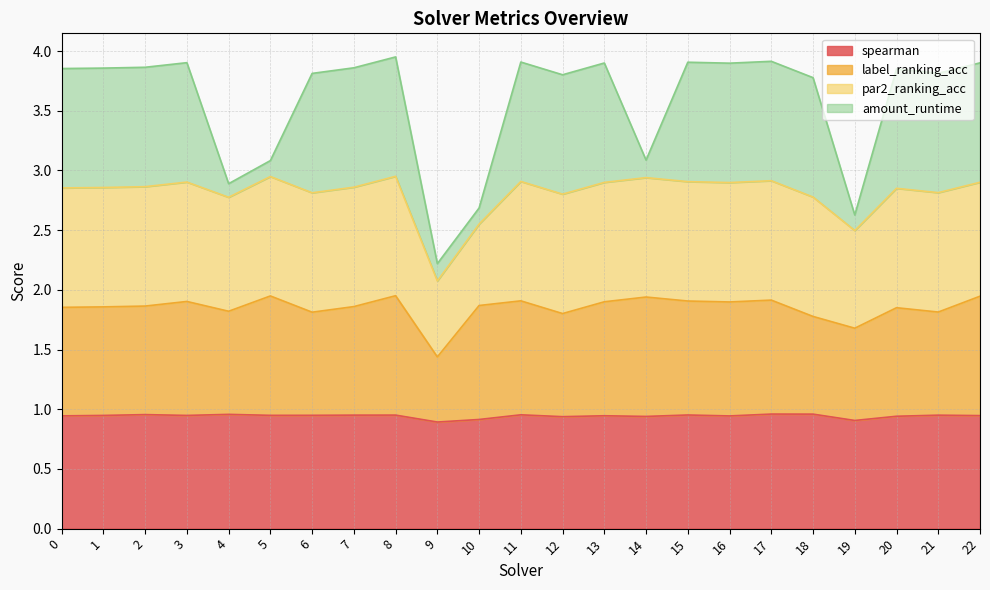

What are all the series names shown in the legend?

spearman, label_ranking_acc, par2_ranking_acc, amount_runtime